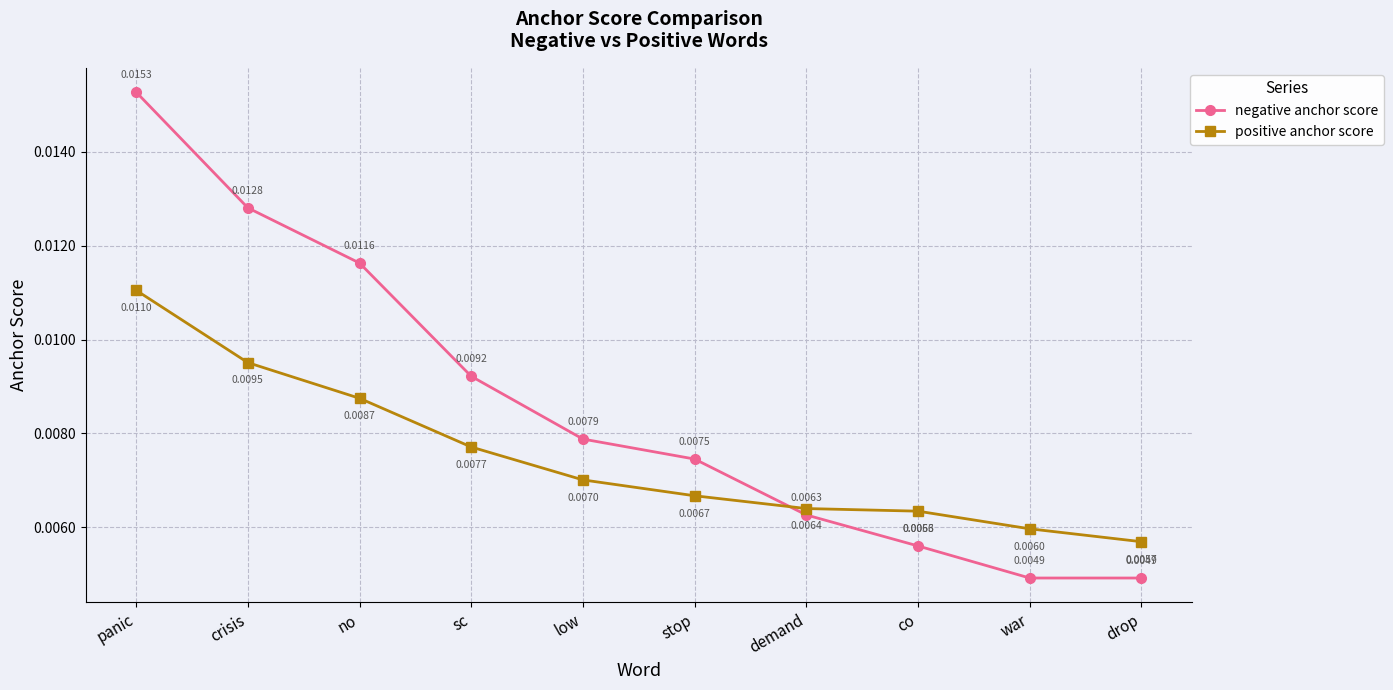

True or false: positive anchor score and negative anchor score cross at least once.

True